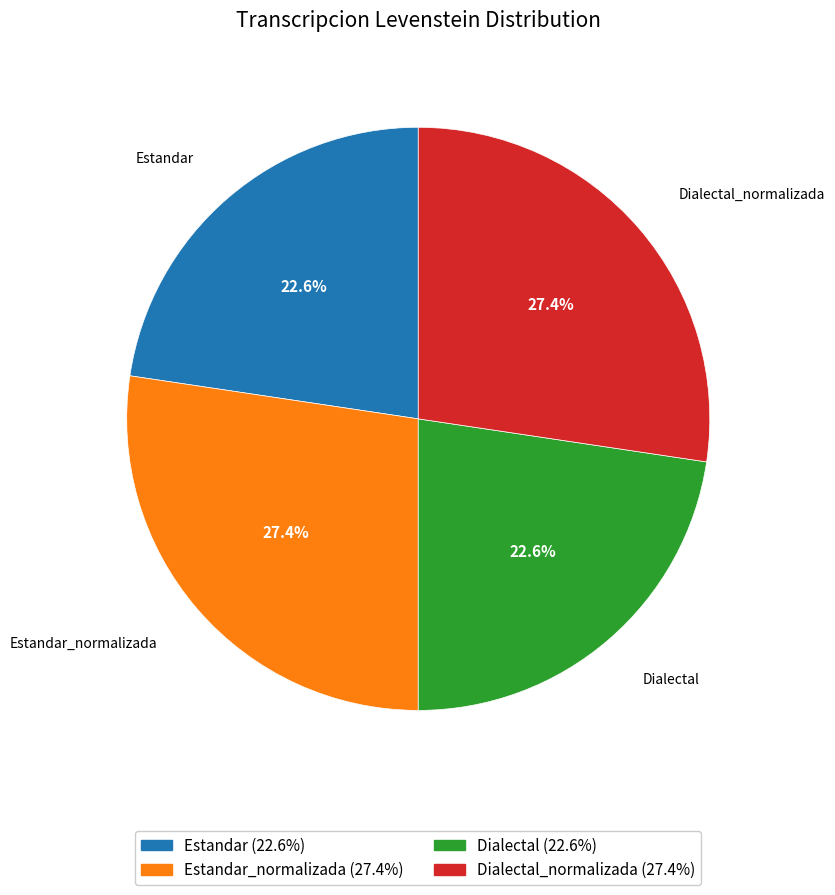

Is there any slice that represents more than half of the pie?

No